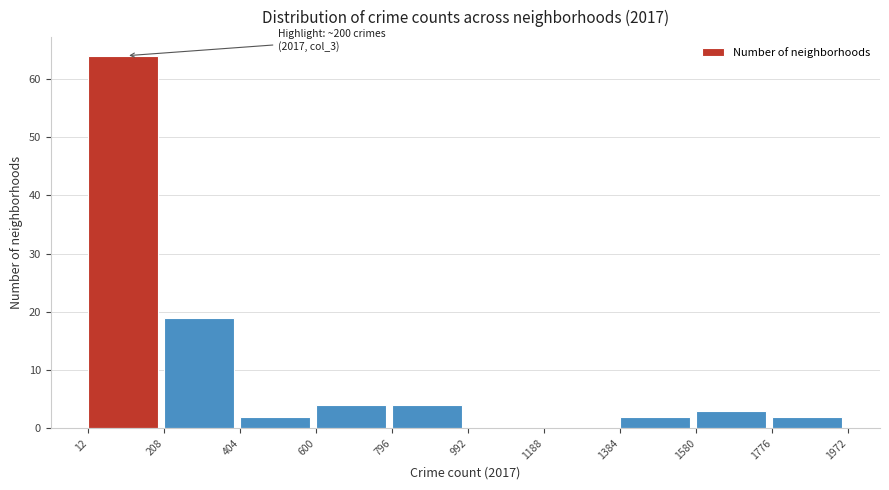

Which range on the x-axis has the tallest bar?

12 to 208